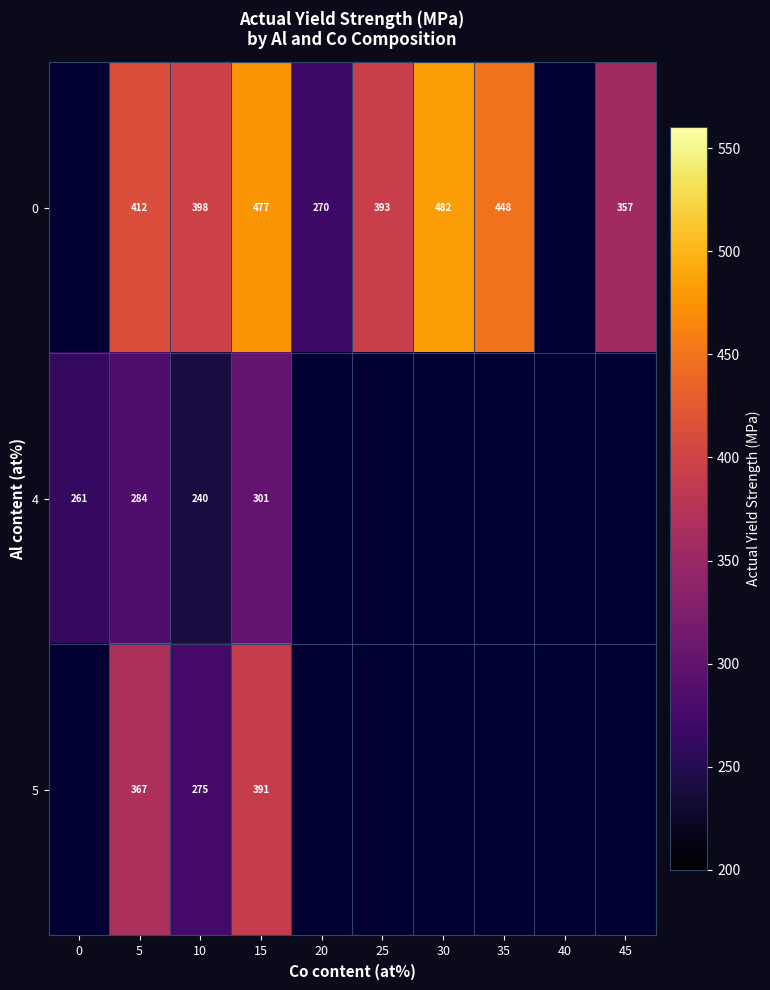

Rank the series at 10 from highest to lowest value.

0, 5, 4